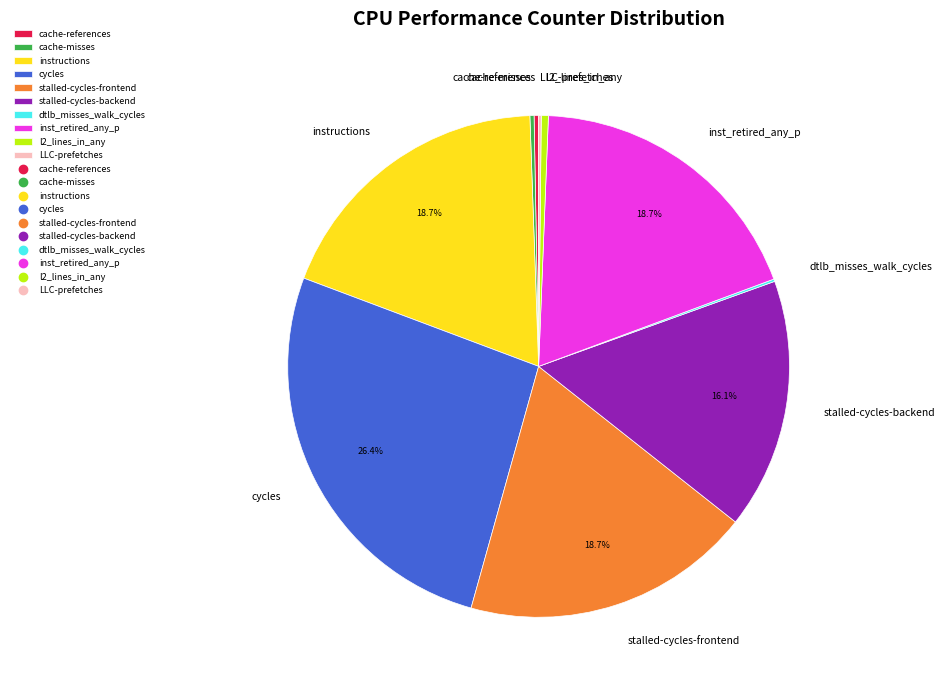

Which category has the biggest portion of the pie?

cycles